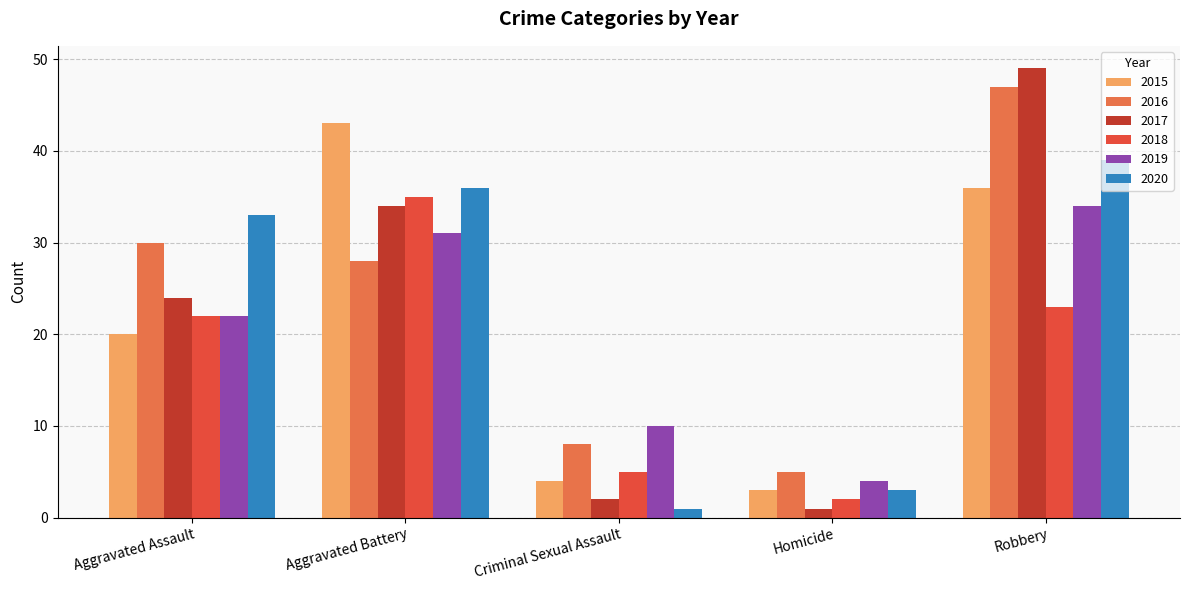

What position from the left is Criminal Sexual Assault?

3